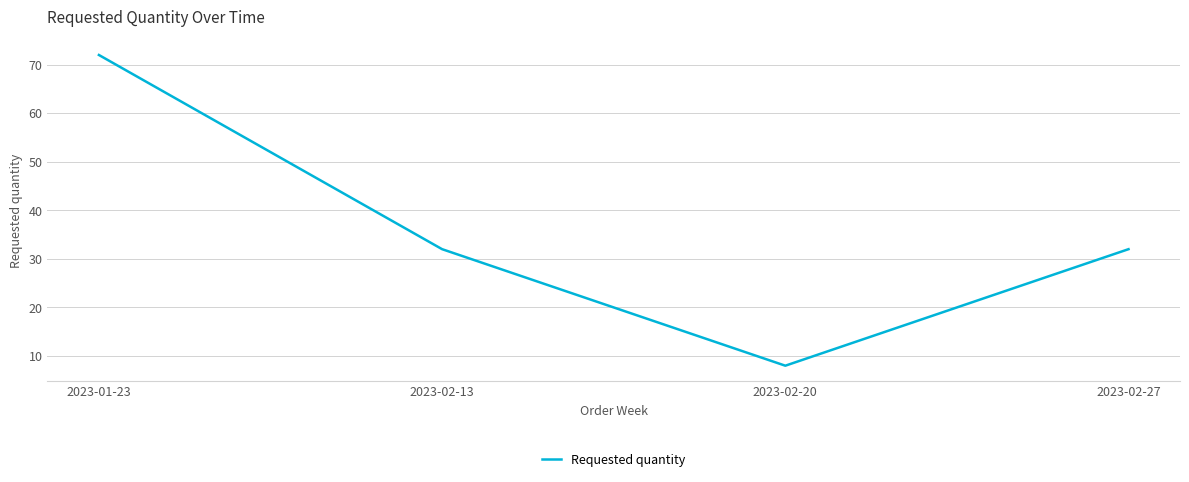

What position from the left is 2023-02-13?

2